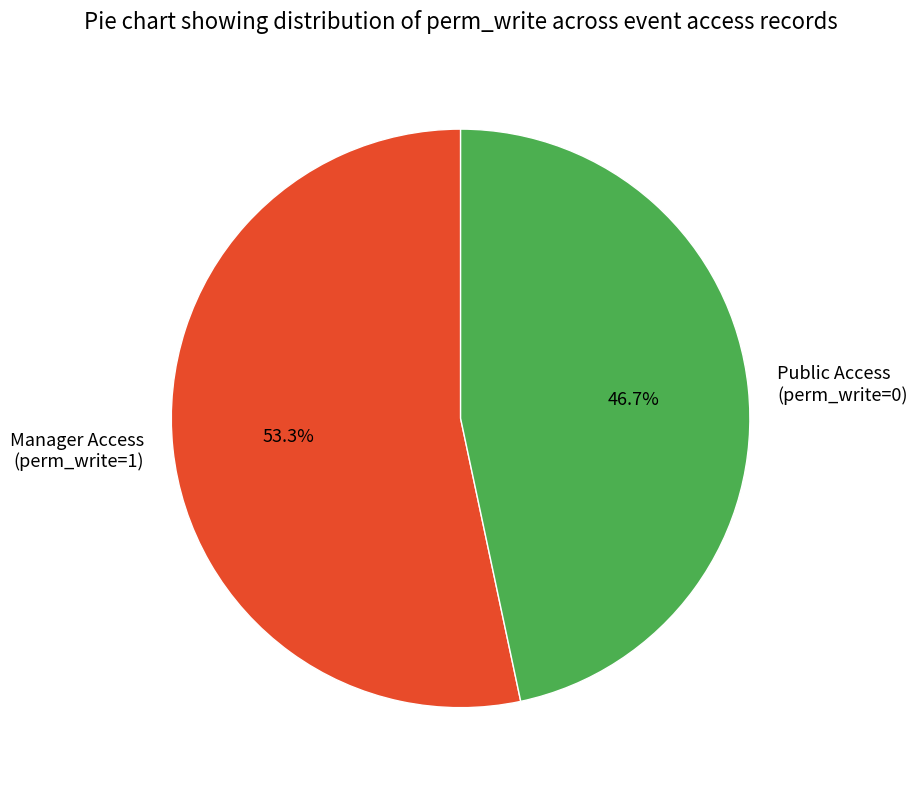

What percentage do Manager Access (perm_write=1) and Public Access (perm_write=0) together represent?

100.0%